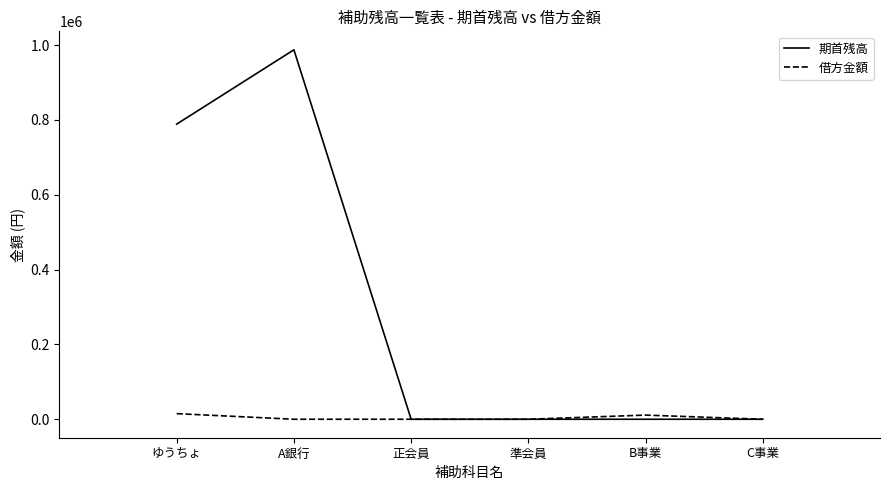

Which series has the largest range (max minus min)?

期首残高